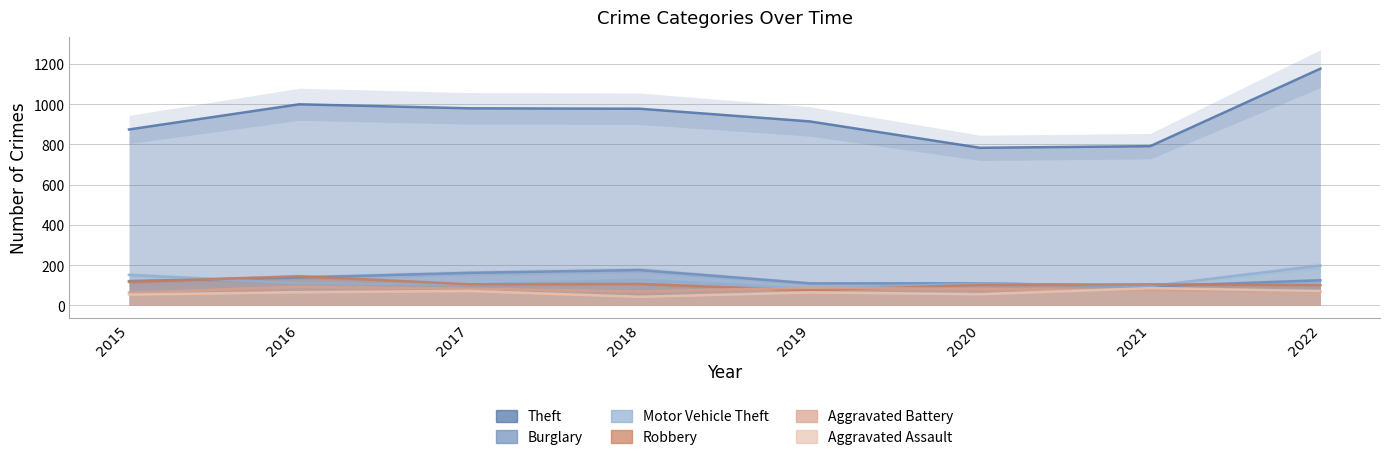

Count the number of categories in the chart.

8